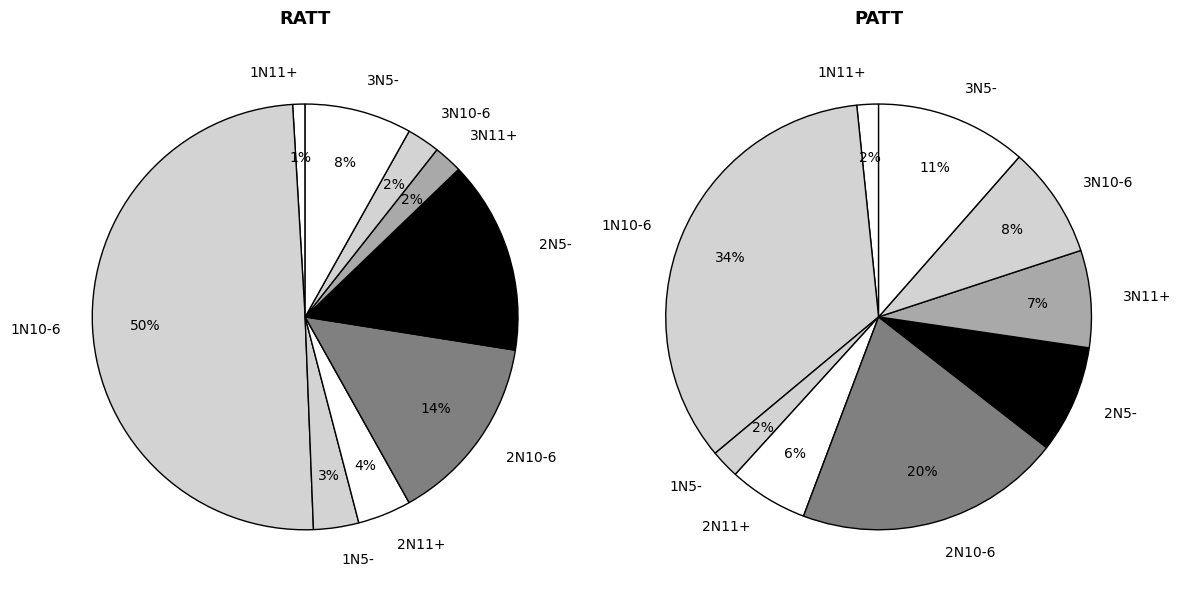

Combined, what portion of the pie is 1N5- and 3N5-?

11.6%